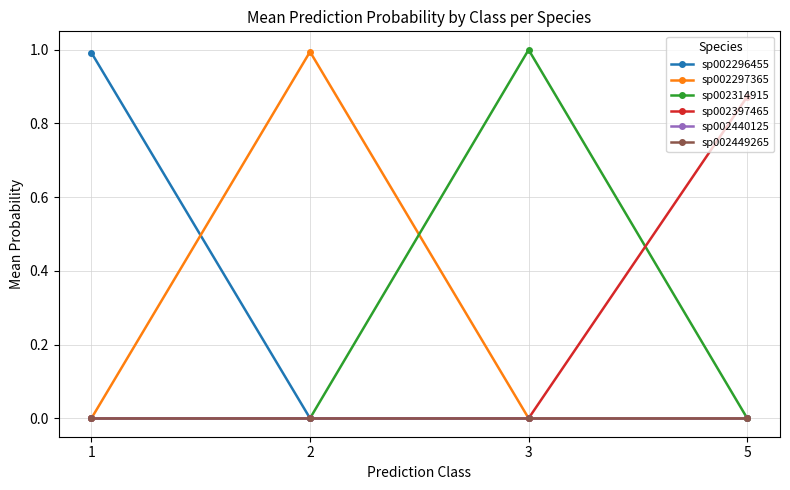

Is this an area chart (filled region under the line)?

No